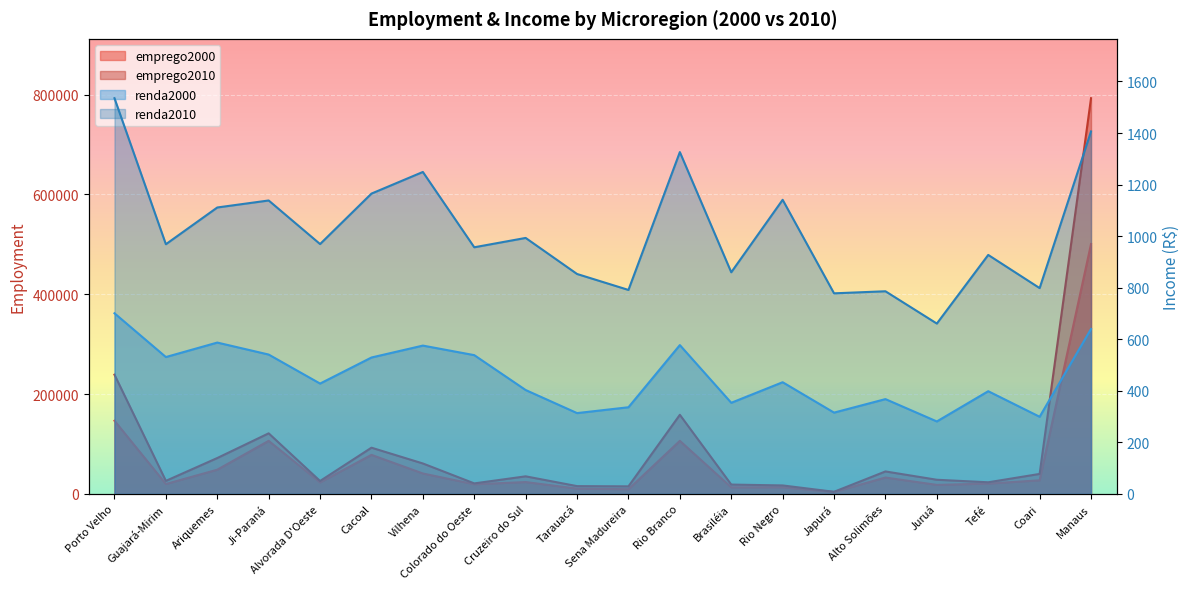

How many interior local peaks does the renda2010 series have?

7